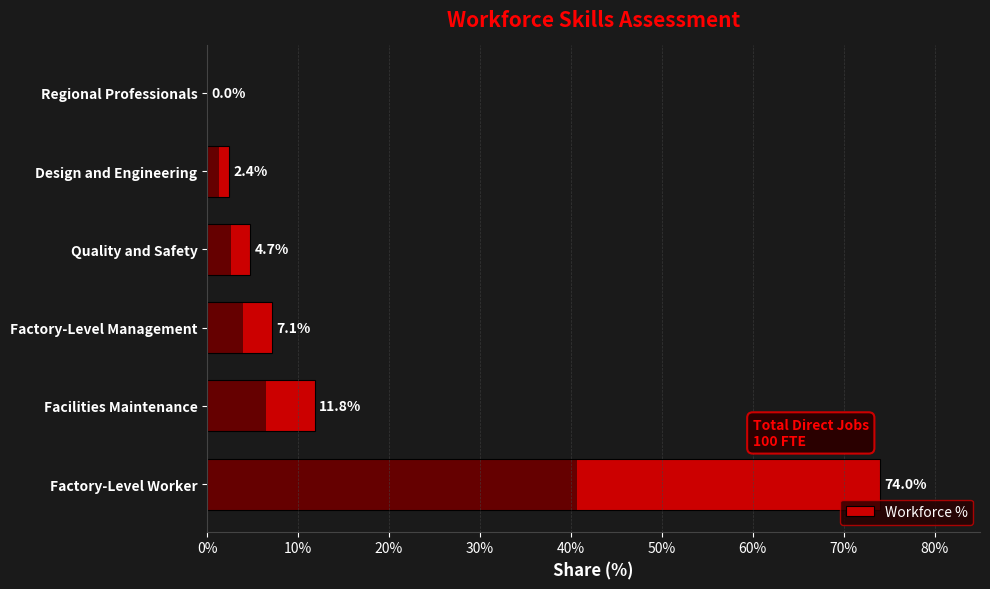

What is the sum of the values at Design and Engineering and Quality and Safety?

7.1